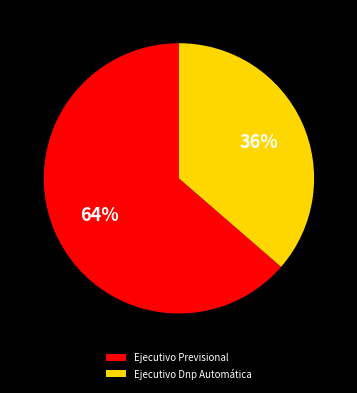

Which has a higher value, Ejecutivo Previsional or Ejecutivo Dnp Automática?

Ejecutivo Previsional